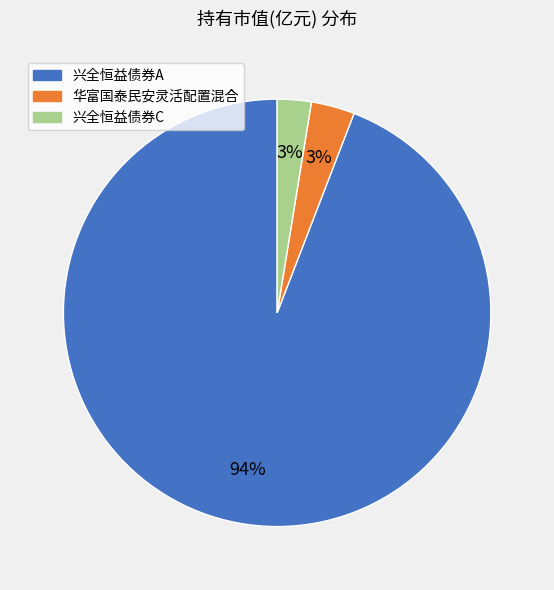

The 兴全恒益债券A slice represents 87% of the pie. True or false?

False